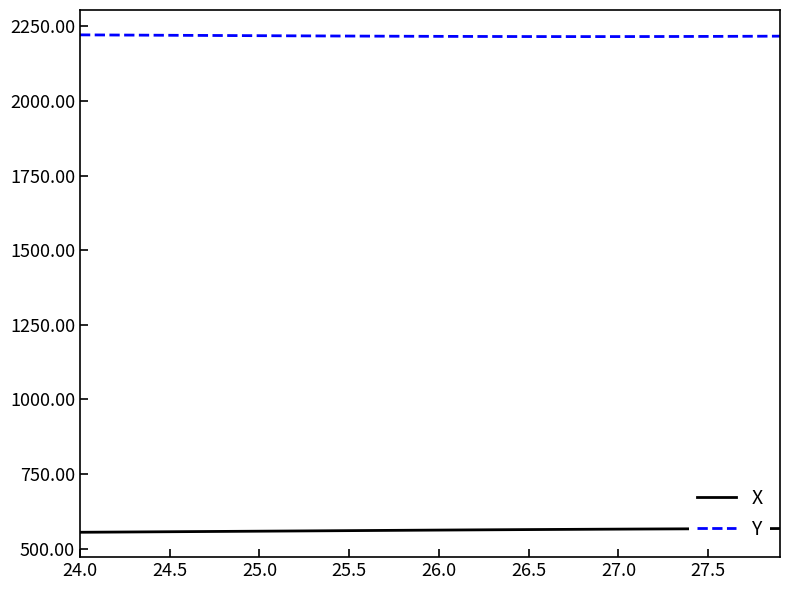

Does the chart display data point markers on the line(s)?

No